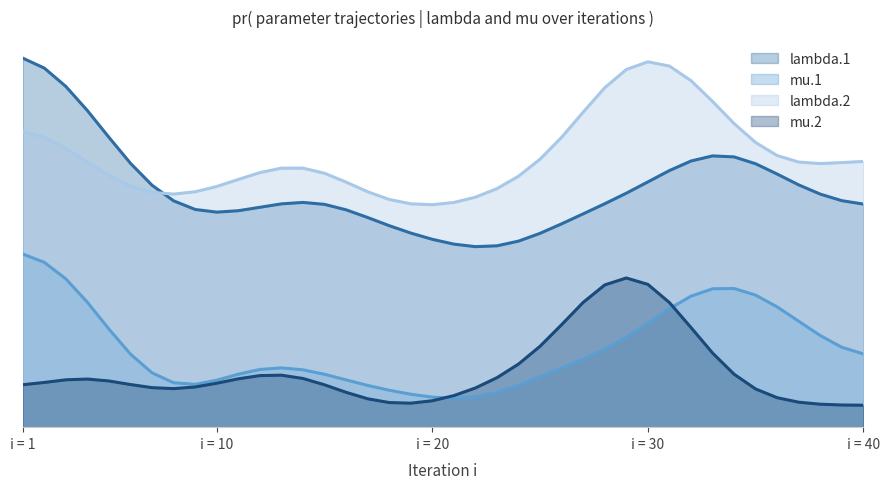

At 10, list the series in order from largest to smallest.

lambda.2, lambda.1, mu.2, mu.1